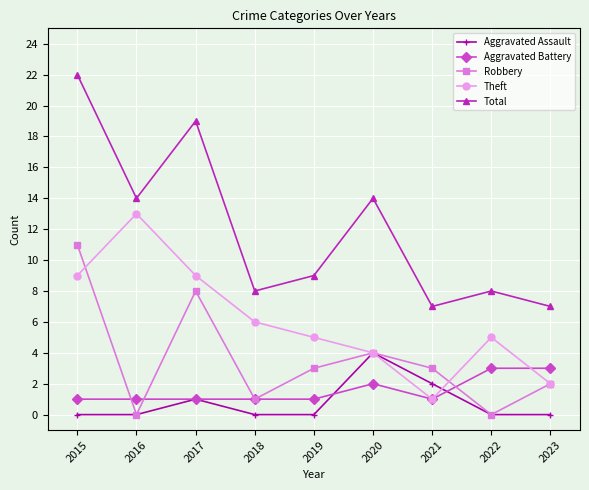

The Total series shows 14 at 2016. True or false?

True